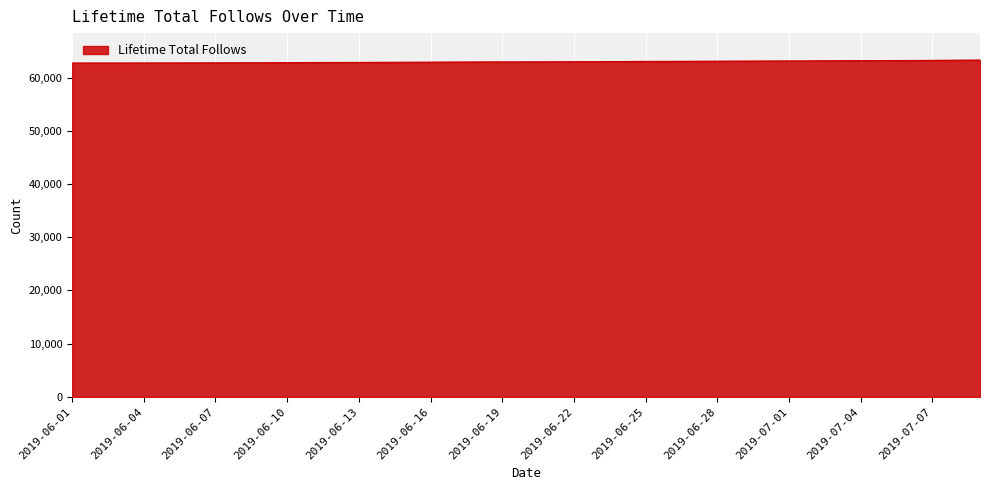

What is the greatest value displayed?

63279